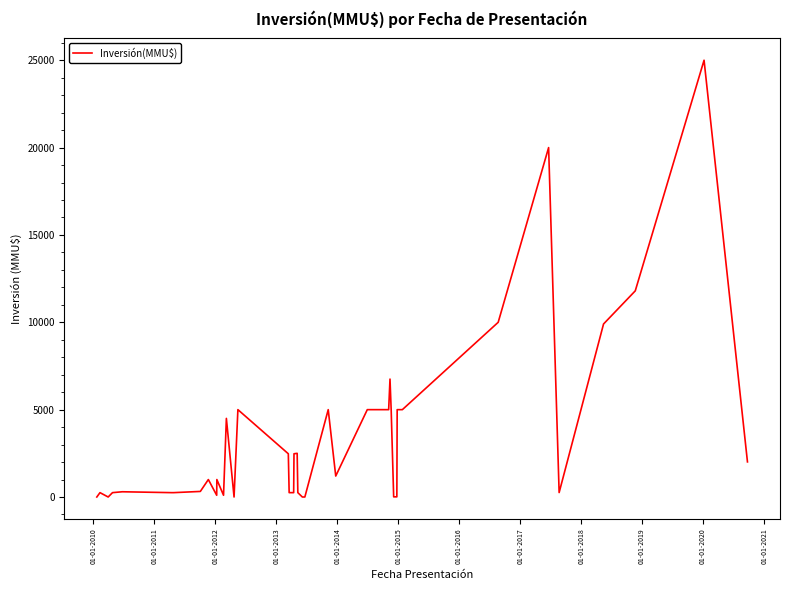

What is the difference between the maximum and minimum values?

25000